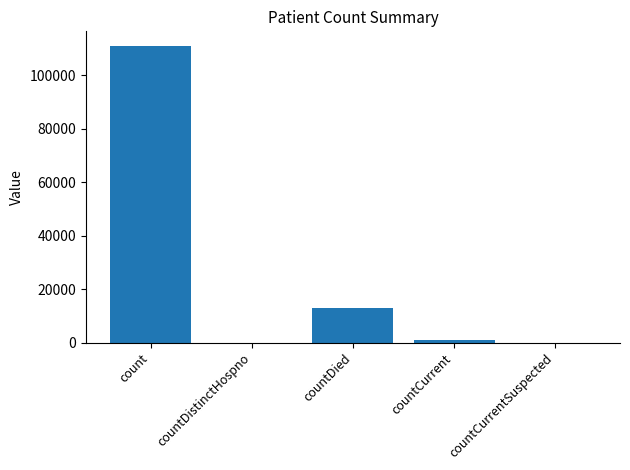

At which label does the data first exceed 1018?

count